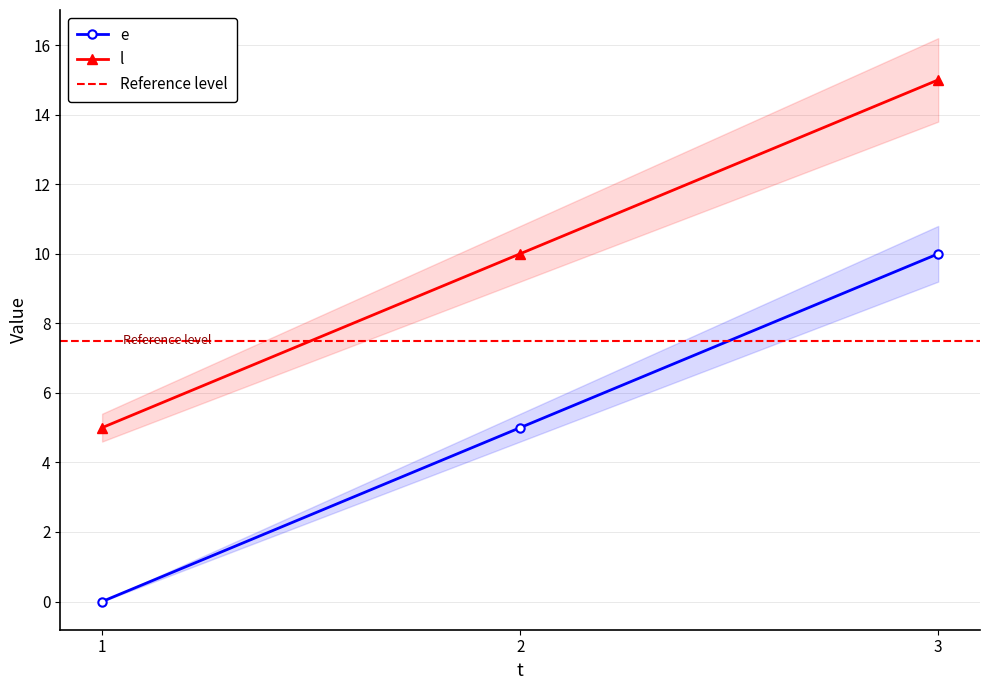

What is the sum of the e values at 1 and 2?

5